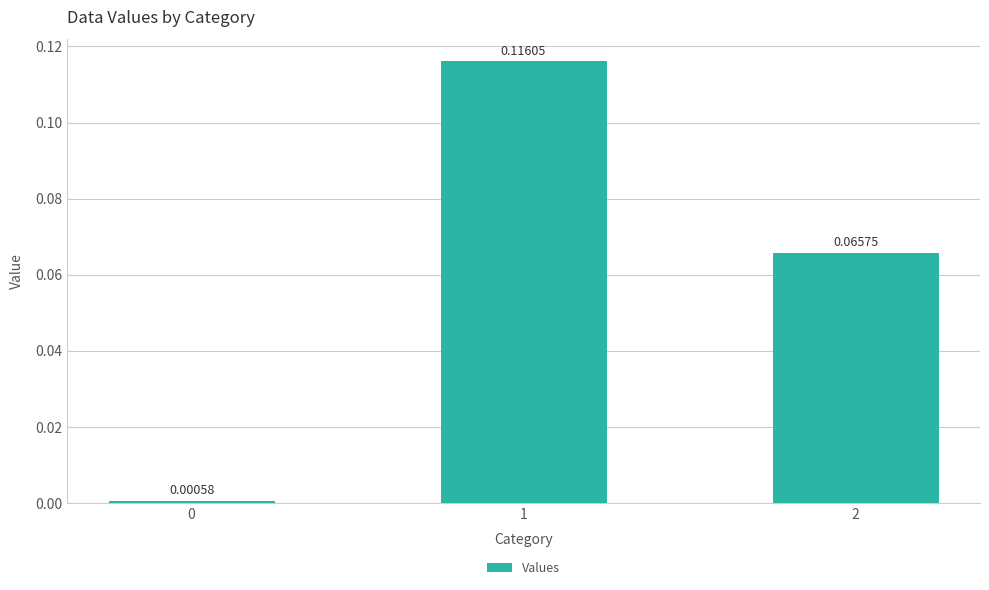

What is the change in value from 0 to 2?

+0.1